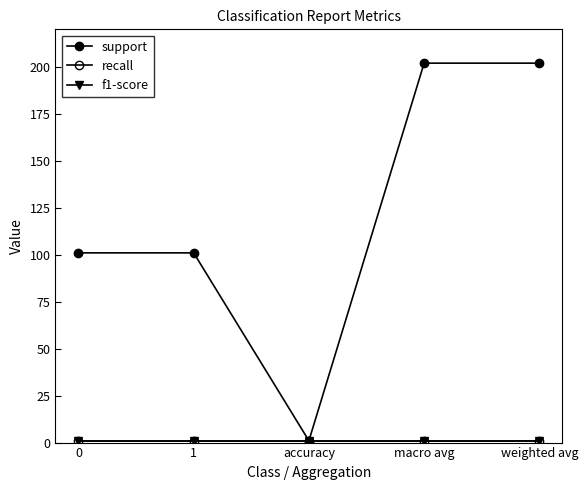

At how many categories does at least one series exceed 183?

2